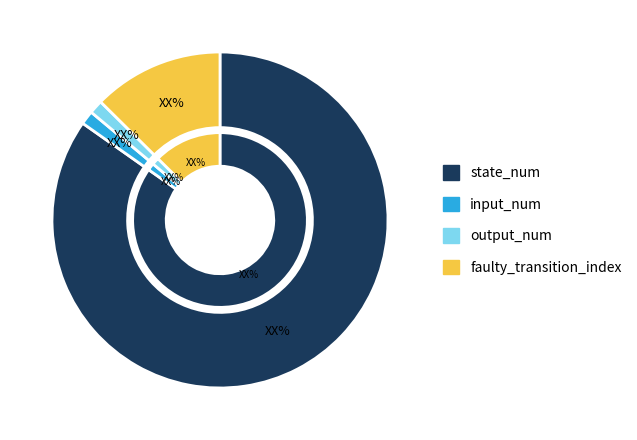

What is the smallest slice in the pie chart?

input_num